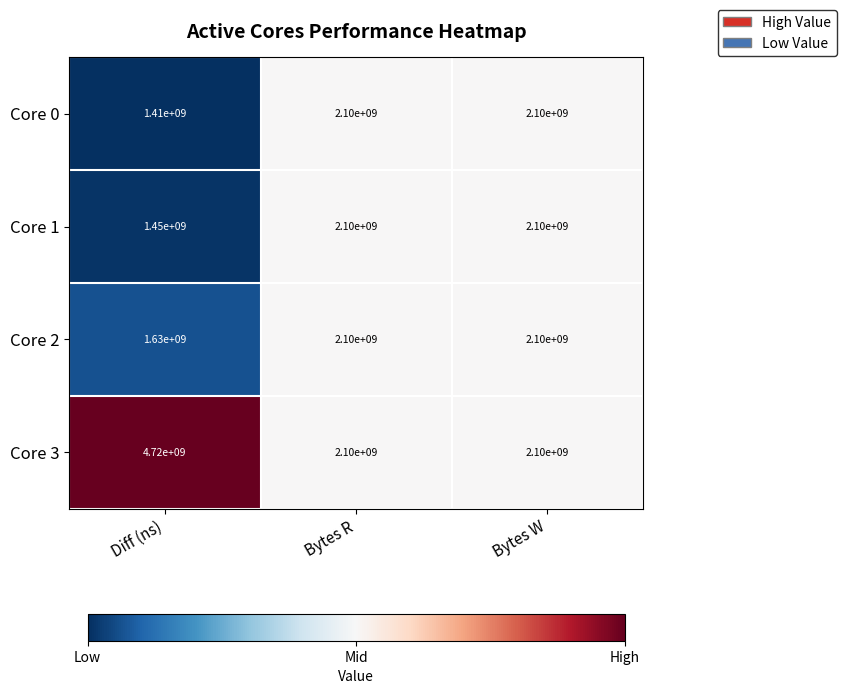

Reading left to right, extract all data points from this chart.

Core 0: 1410000000	2100000000	2100000000
Core 1: 1450000000	2100000000	2100000000
Core 2: 1630000000	2100000000	2100000000
Core 3: 4720000000	2100000000	2100000000